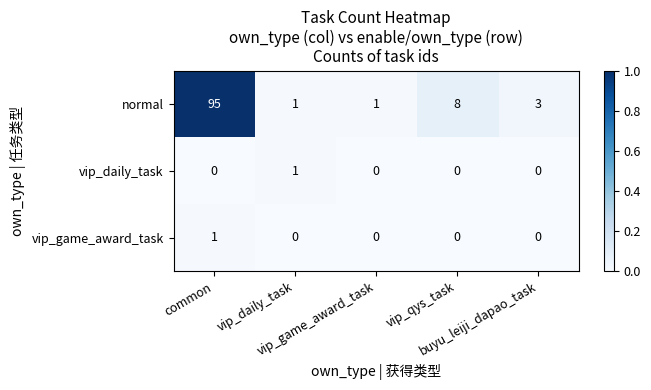

How many distinct data groups are displayed?

3